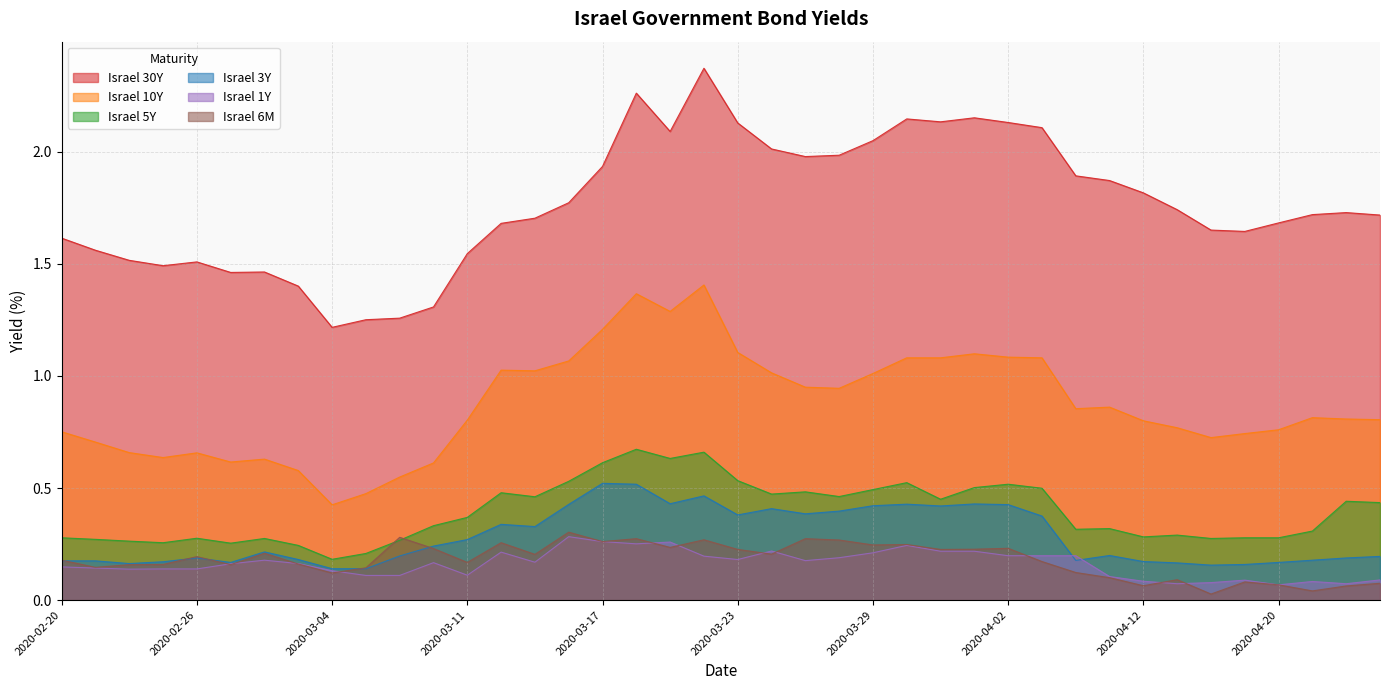

Reading left to right, what are all the values shown in this chart?

Israel 30Y: 1.6	1.6	1.5	1.5	1.5	1.5	1.5	1.4	1.2	1.3	1.3	1.3	1.5	1.7	1.7	1.8	1.9	2.3	2.1	2.4	2.1	2.0	2.0	2.0	2.0	2.1	2.1	2.2	2.1	2.1	1.9	1.9	1.8	1.7	1.7	1.6	1.7	1.7	1.7	1.7
Israel 10Y: 0.8	0.7	0.7	0.6	0.7	0.6	0.6	0.6	0.4	0.5	0.5	0.6	0.8	1.0	1.0	1.1	1.2	1.4	1.3	1.4	1.1	1.0	0.9	0.9	1.0	1.1	1.1	1.1	1.1	1.1	0.9	0.9	0.8	0.8	0.7	0.7	0.8	0.8	0.8	0.8
Israel 5Y: 0.3	0.3	0.3	0.3	0.3	0.3	0.3	0.2	0.2	0.2	0.3	0.3	0.4	0.5	0.5	0.5	0.6	0.7	0.6	0.7	0.5	0.5	0.5	0.5	0.5	0.5	0.5	0.5	0.5	0.5	0.3	0.3	0.3	0.3	0.3	0.3	0.3	0.3	0.4	0.4
Israel 3Y: 0.2	0.2	0.2	0.2	0.2	0.2	0.2	0.2	0.1	0.1	0.2	0.2	0.3	0.3	0.3	0.4	0.5	0.5	0.4	0.5	0.4	0.4	0.4	0.4	0.4	0.4	0.4	0.4	0.4	0.4	0.2	0.2	0.2	0.2	0.2	0.2	0.2	0.2	0.2	0.2
Israel 1Y: 0.1	0.1	0.1	0.1	0.1	0.2	0.2	0.2	0.1	0.1	0.1	0.2	0.1	0.2	0.2	0.3	0.3	0.3	0.3	0.2	0.2	0.2	0.2	0.2	0.2	0.2	0.2	0.2	0.2	0.2	0.2	0.1	0.1	0.1	0.1	0.1	0.1	0.1	0.1	0.1
Israel 6M: 0.2	0.1	0.2	0.2	0.2	0.2	0.2	0.2	0.1	0.1	0.3	0.2	0.2	0.3	0.2	0.3	0.3	0.3	0.2	0.3	0.2	0.2	0.3	0.3	0.2	0.2	0.2	0.2	0.2	0.2	0.1	0.1	0.1	0.1	0.0	0.1	0.1	0.0	0.1	0.1